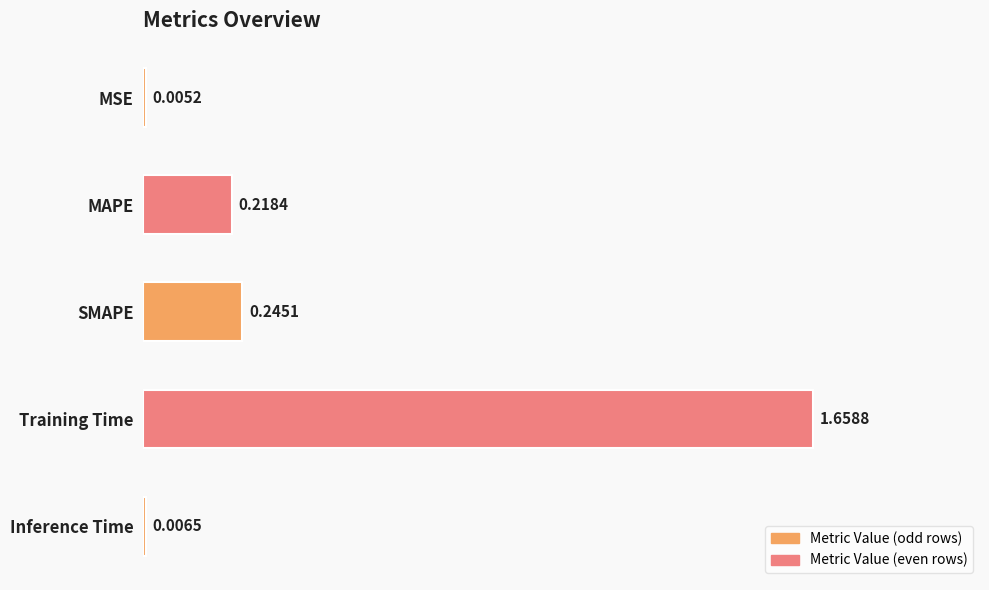

Between SMAPE and Training Time, which is larger?

Training Time